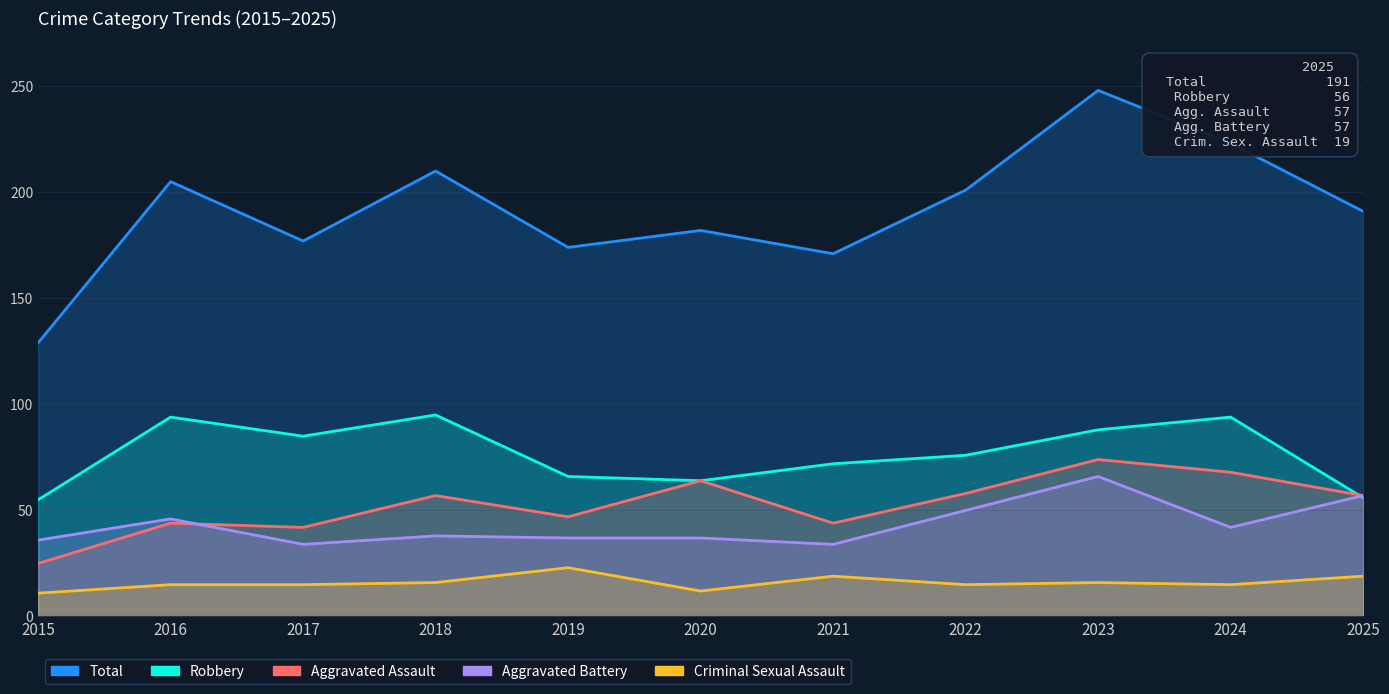

Where is the first local maximum for Criminal Sexual Assault?

2019